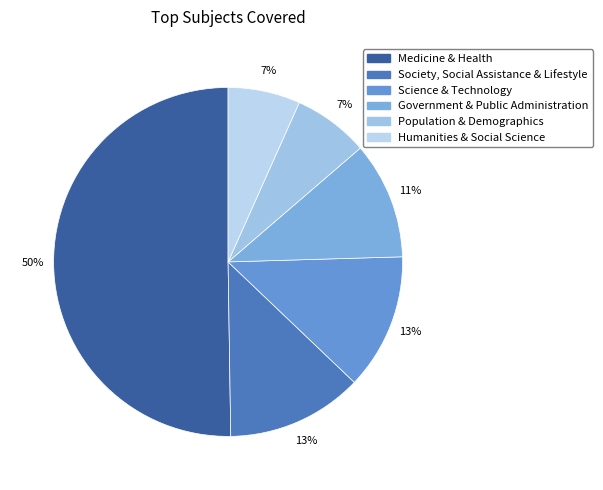

To the nearest percent, what is the average slice percentage?

17%